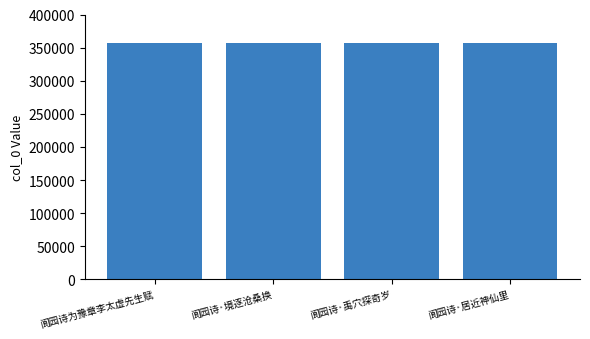

What is the maximum value shown in the chart?

356886